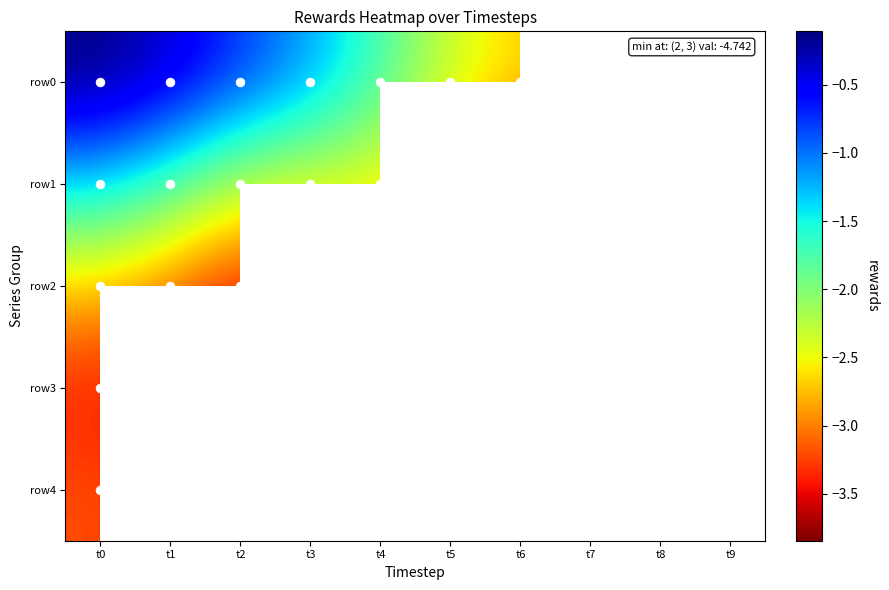

What is the smallest value displayed?

-3.8